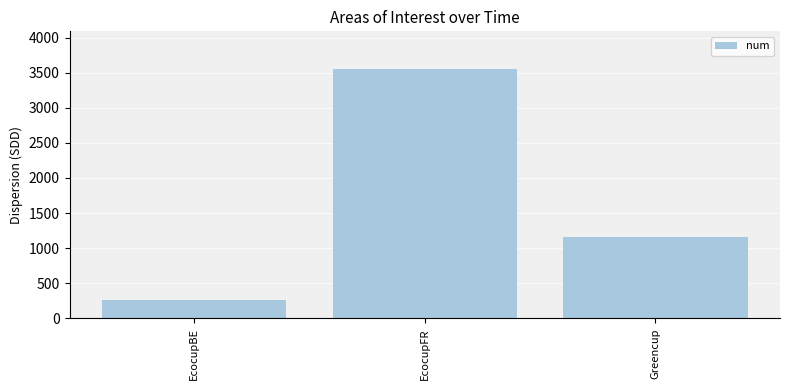

Does the chart contain any negative values?

No